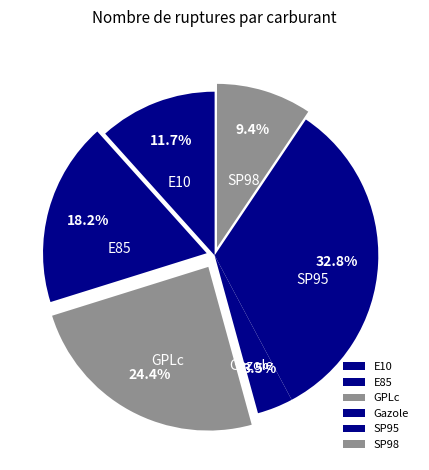

Does E85 account for over 50% of the chart?

No